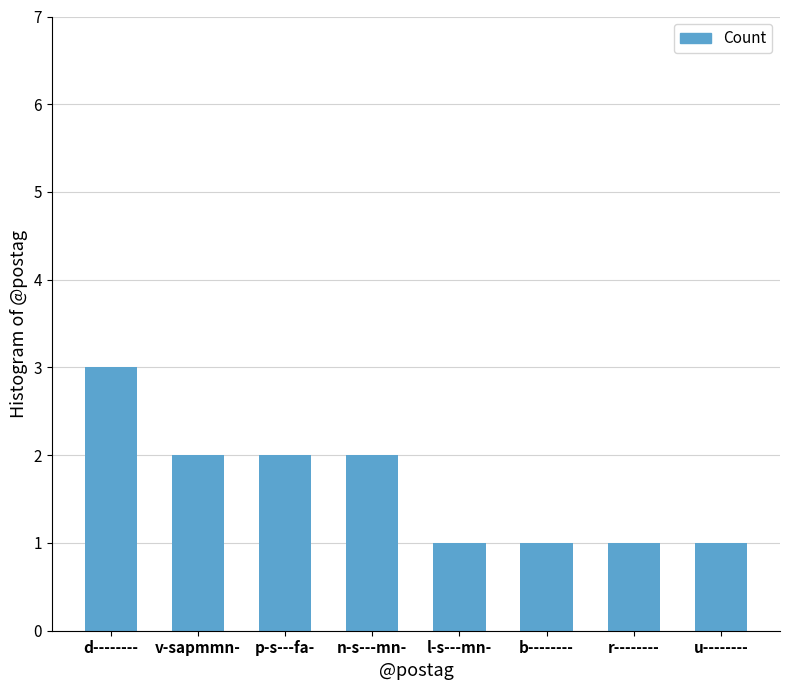

What is the approximate value at d--------?

3